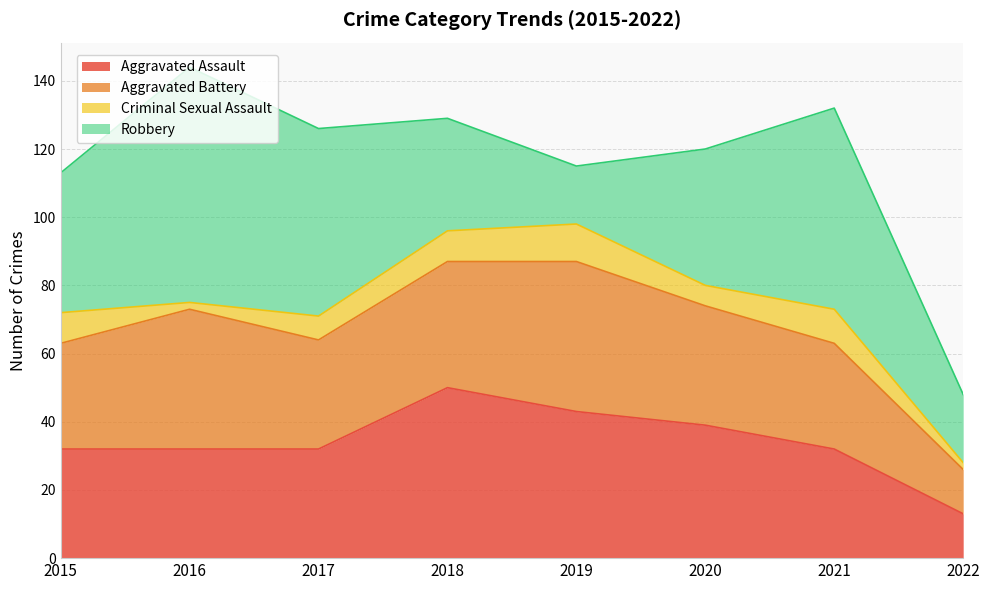

Does the chart display data point markers on the line(s)?

No